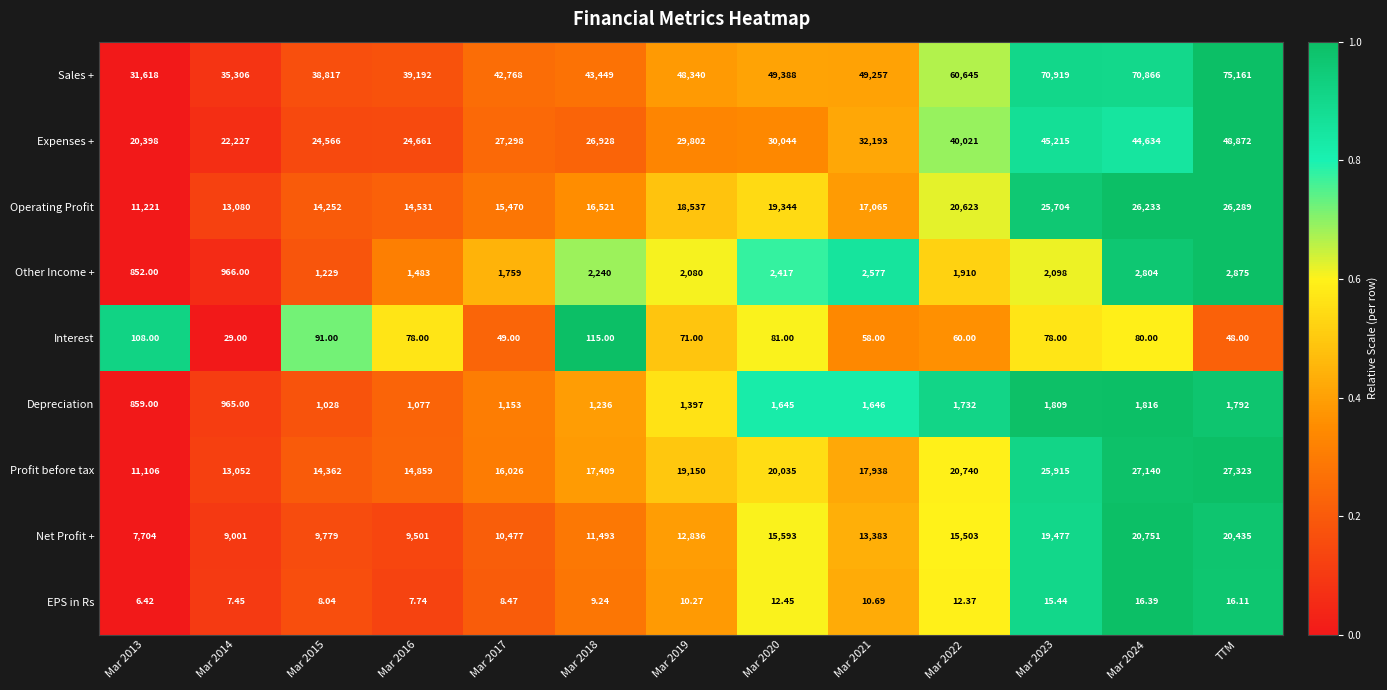

Which series has the largest total across all categories?

Sales +